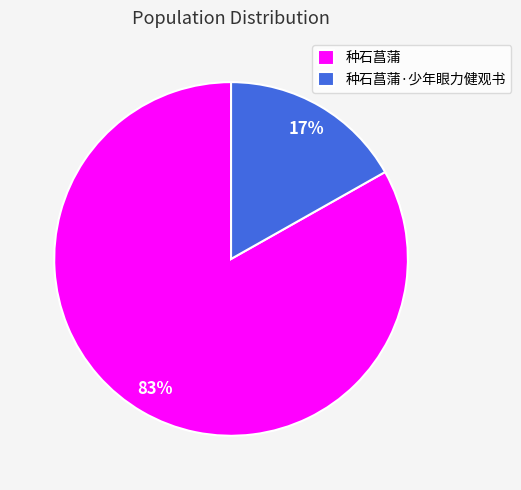

To the nearest percent, what is the combined percentage of 种石菖蒲 and 种石菖蒲·少年眼力健观书?

100%